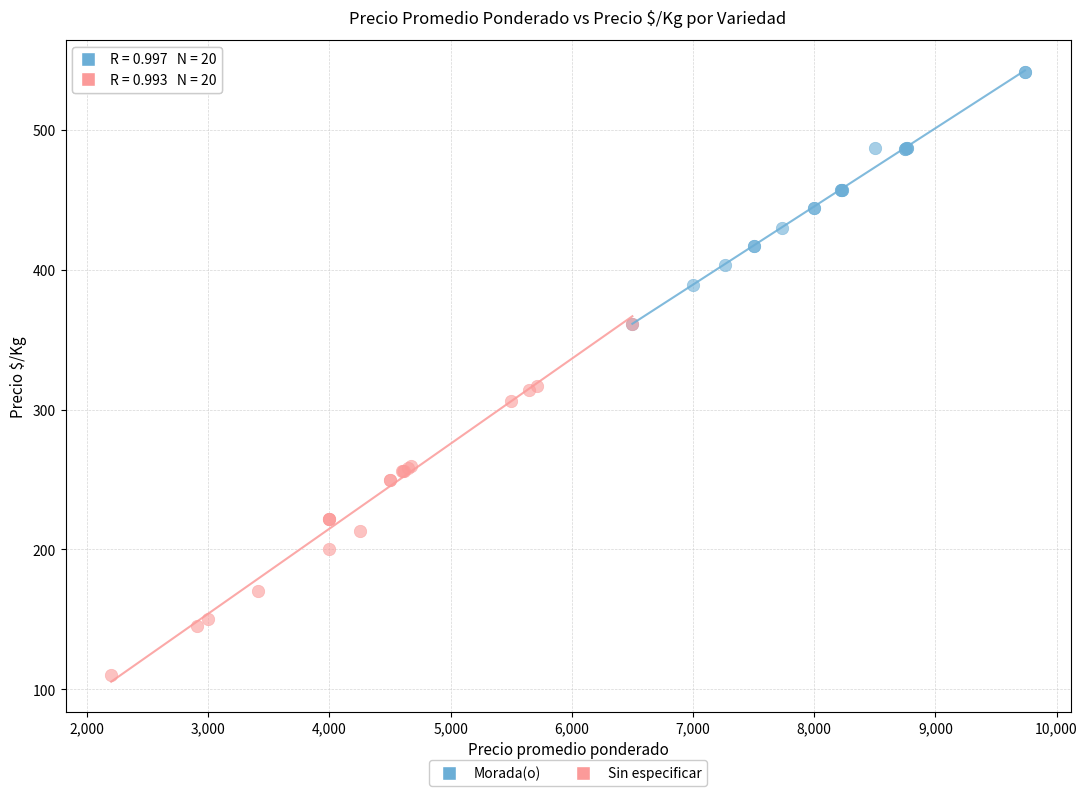

Which series has the largest Y range (max minus min)?

Sin especificar